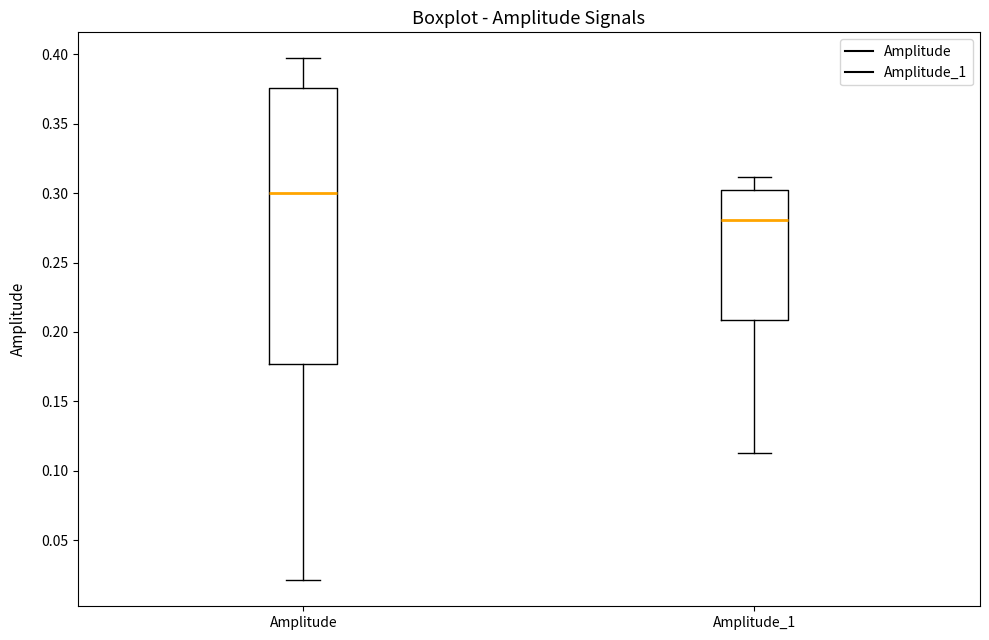

Where does the upper whisker of the box for Amplitude_1 end on the y-axis? The values are not printed on the chart, so give them approximately, as read against the axis.

0.310